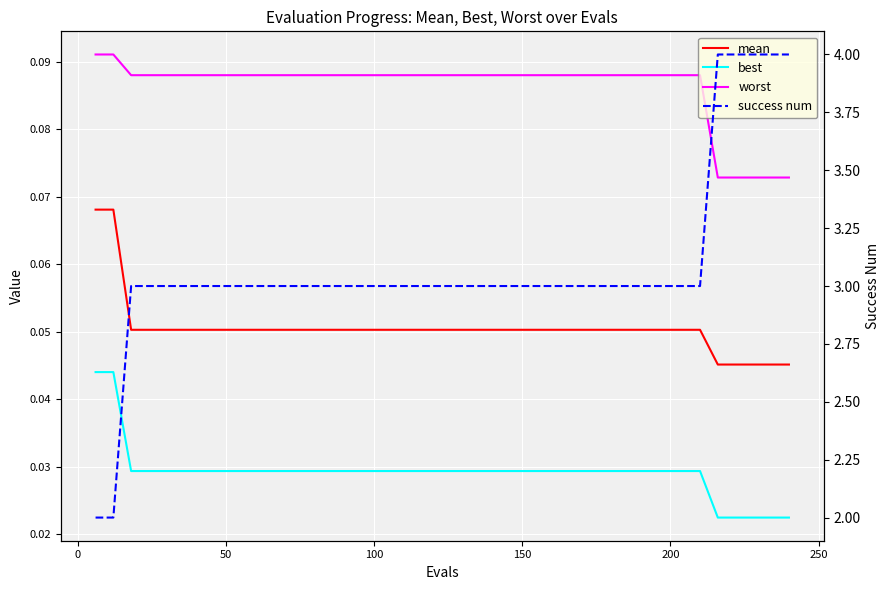

True or false: best and worst cross at least once.

False